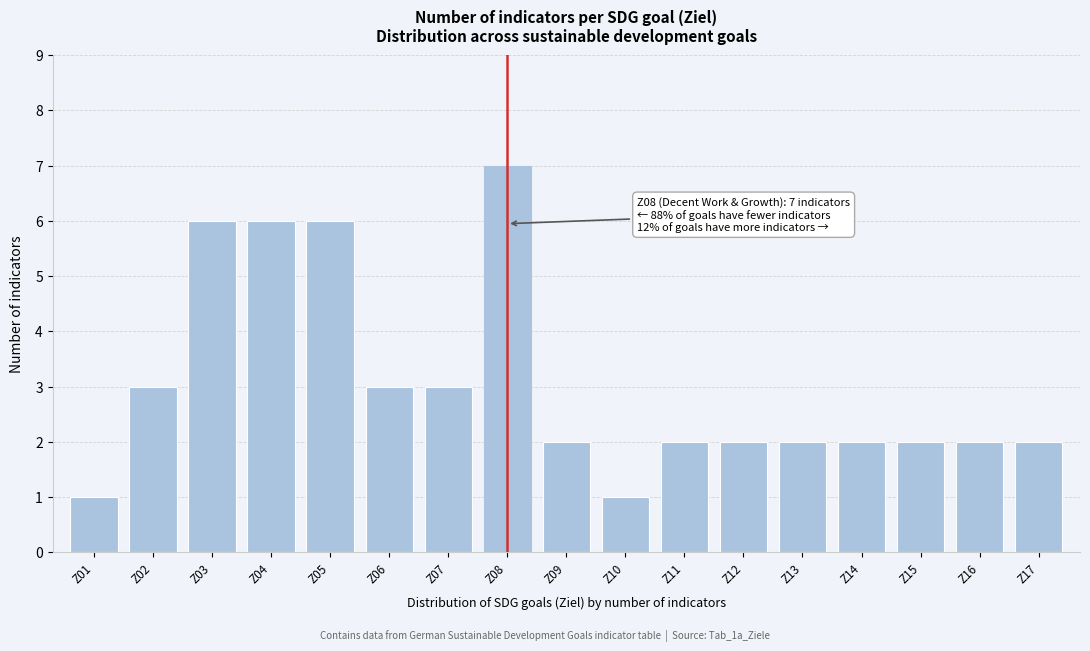

Reading left to right, what are all the values shown in this chart?

Z01=1	Z02=3	Z03=6	Z04=6	Z05=6	Z06=3	Z07=3	Z08=7	Z09=2	Z10=1	Z11=2	Z12=2	Z13=2	Z14=2	Z15=2	Z16=2	Z17=2